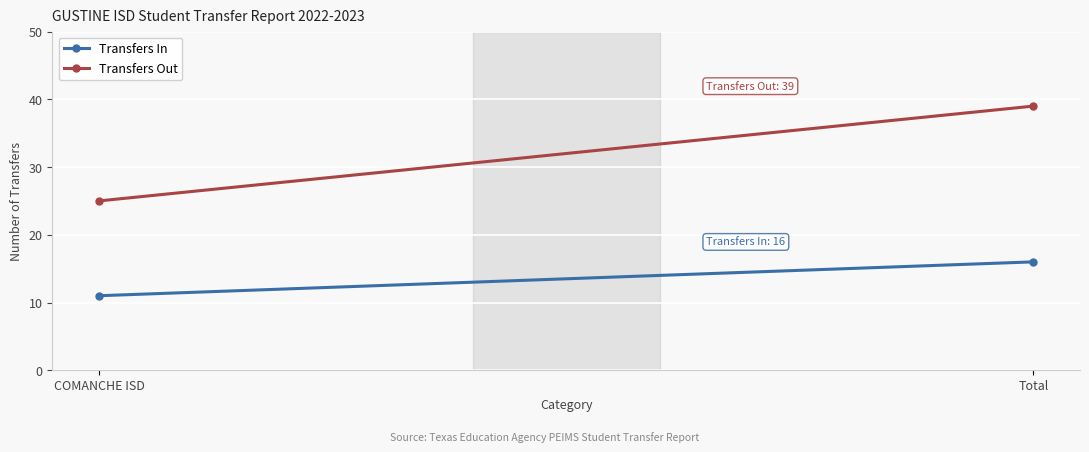

What is the highest value of the Transfers Out series?

39